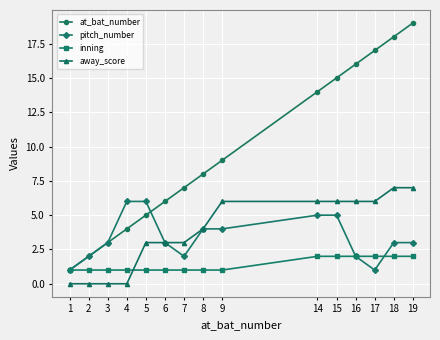

Reading left to right, what are all the values shown in this chart?

at_bat_number: 1=1	2=2	3=3	4=4	5=5	6=6	7=7	8=8	9=9	14=14	15=15	16=16	17=17	18=18	19=19
pitch_number: 1=1	2=2	3=3	4=6	5=6	6=3	7=2	8=4	9=4	14=5	15=5	16=2	17=1	18=3	19=3
inning: 1=1	2=1	3=1	4=1	5=1	6=1	7=1	8=1	9=1	14=2	15=2	16=2	17=2	18=2	19=2
away_score: 1=0	2=0	3=0	4=0	5=3	6=3	7=3	8=4	9=6	14=6	15=6	16=6	17=6	18=7	19=7